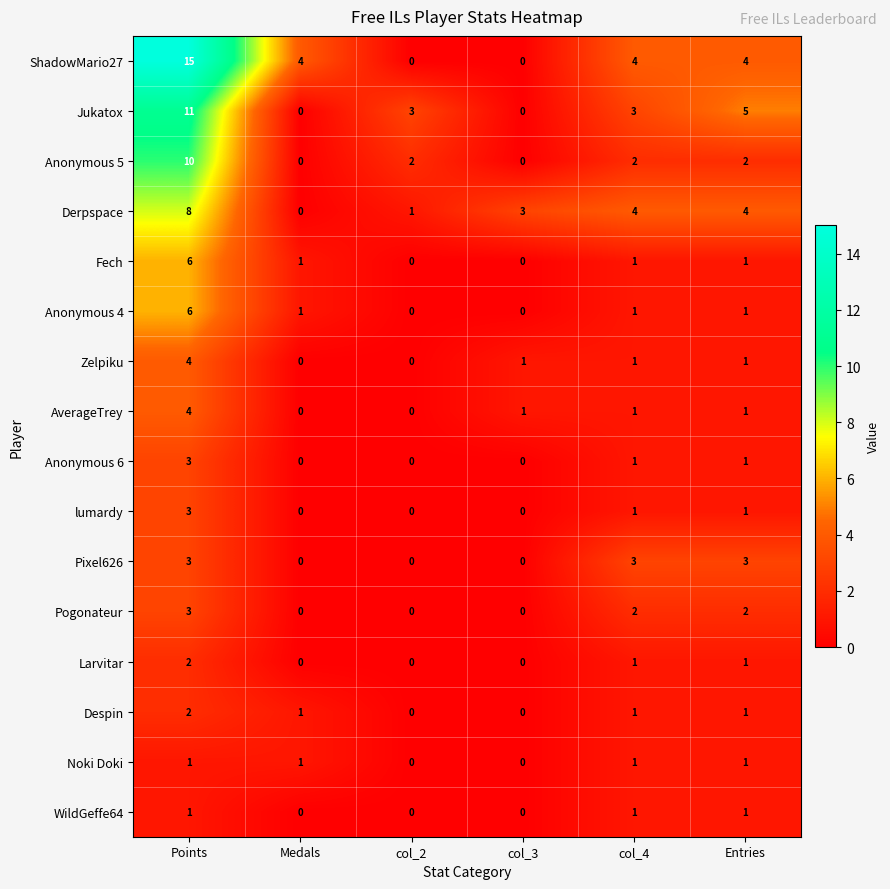

At which category is the sum across all series the highest?

Points